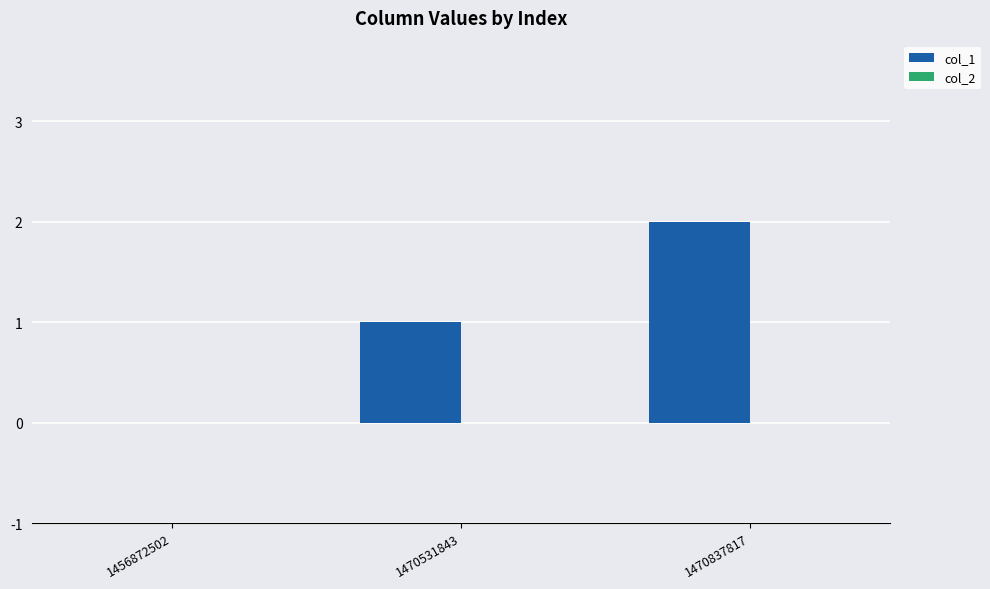

At which category does the chart reach its peak across all series?

1470837817